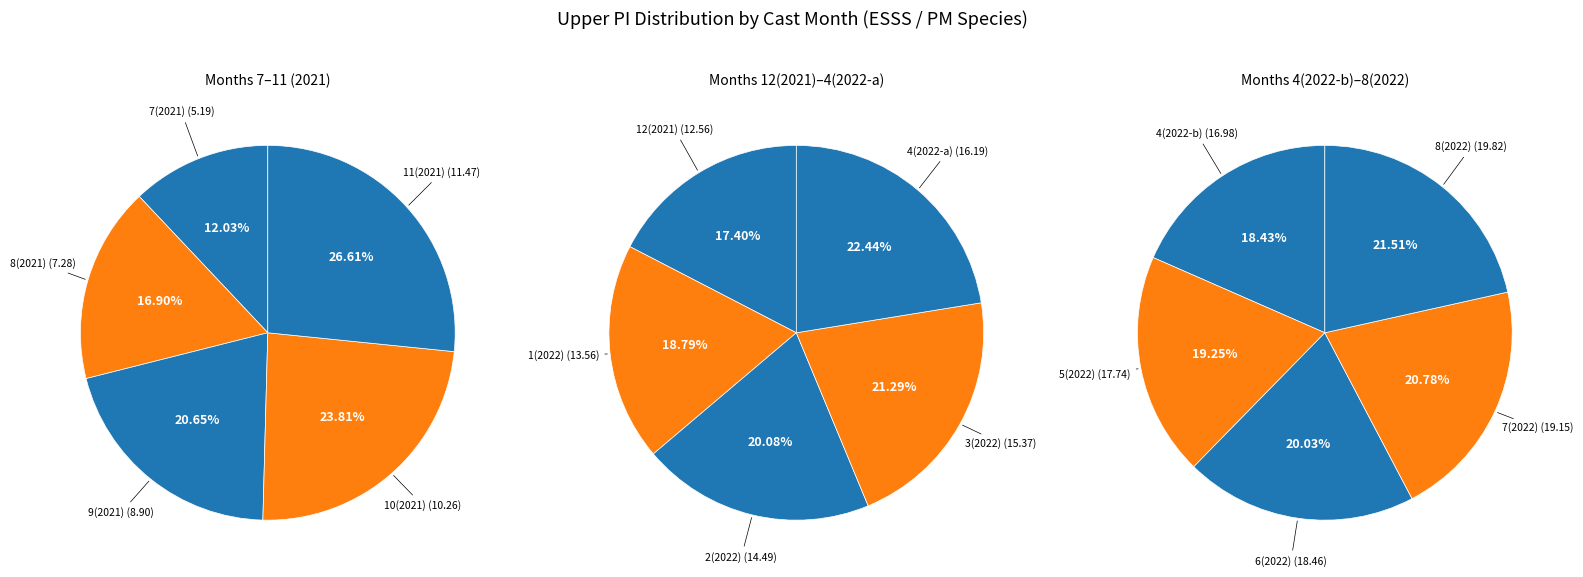

How many slices are in this pie chart?

15